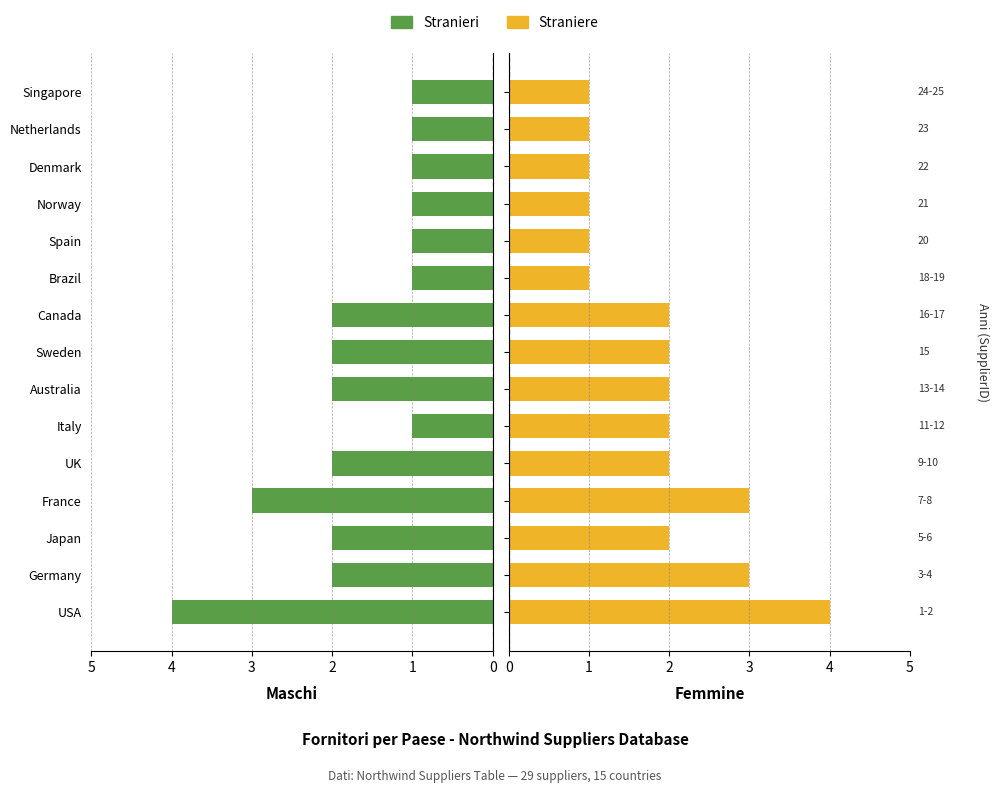

Reading right to left, extract all data points from this chart.

Stranieri: 1	1	1	1	1	1	2	2	2	1	2	3	2	2	4
Straniere: 1	1	1	1	1	1	2	2	2	2	2	3	2	3	4